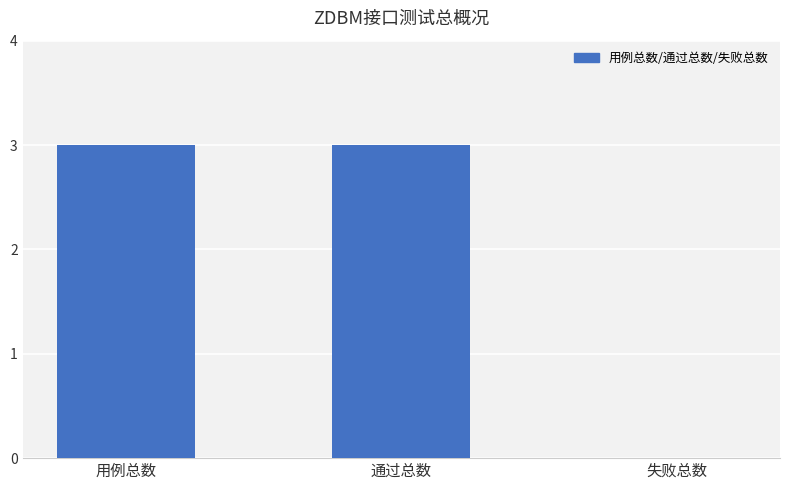

At which label is the value closest to 1?

失败总数